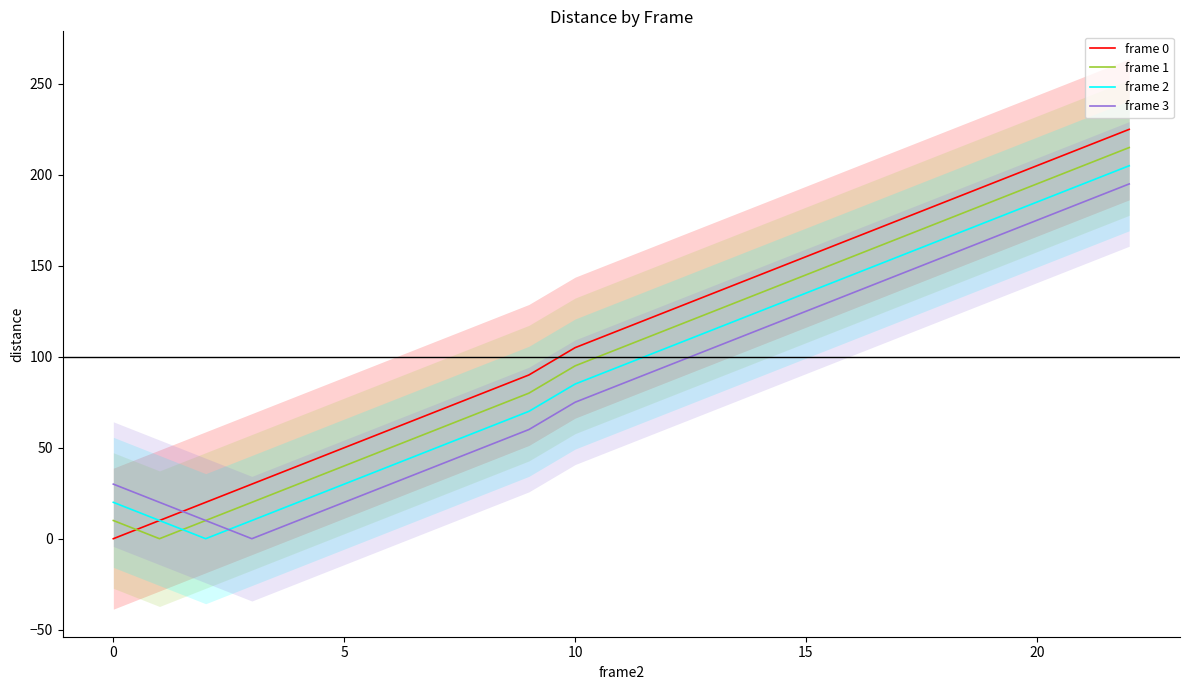

Rank the series by their maximum value, from highest to lowest.

frame 0, frame 1, frame 2, frame 3